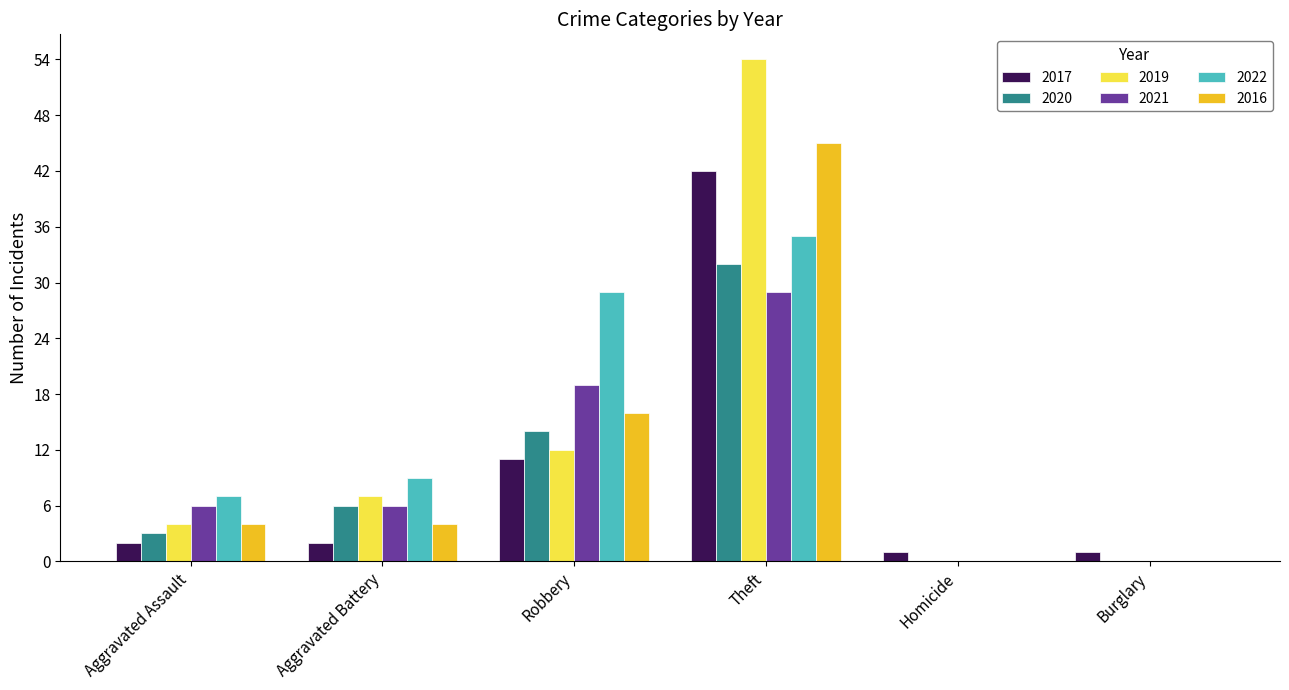

How many groups of bars are there?

6